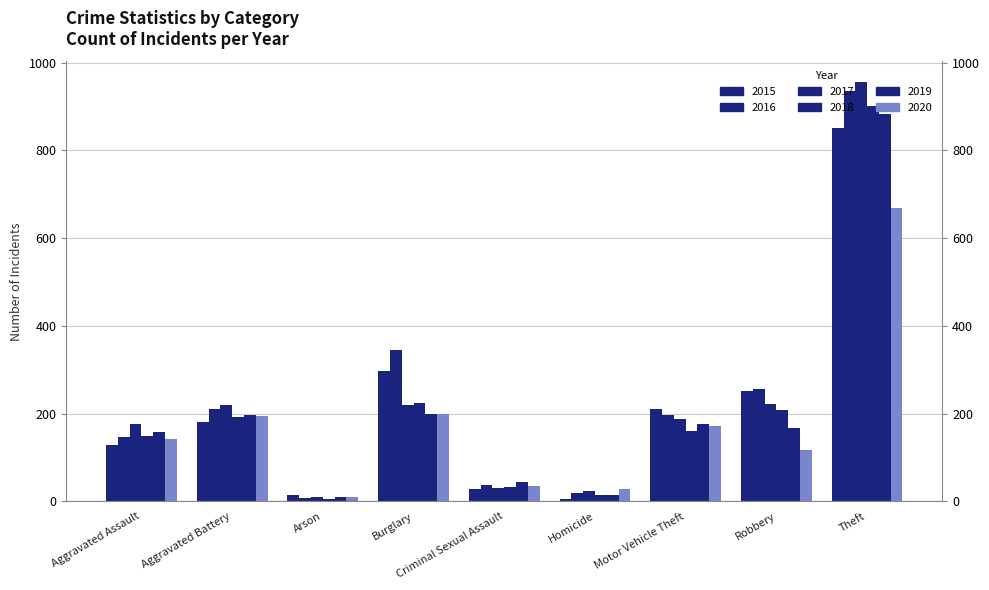

Reading left to right, list all the values displayed in this chart.

2015: Aggravated Assault=128	Aggravated Battery=180	Arson=15	Burglary=297	Criminal Sexual Assault=29	Homicide=6	Motor Vehicle Theft=210	Robbery=252	Theft=851
2016: Aggravated Assault=146	Aggravated Battery=210	Arson=8	Burglary=345	Criminal Sexual Assault=38	Homicide=18	Motor Vehicle Theft=196	Robbery=256	Theft=936
2017: Aggravated Assault=177	Aggravated Battery=219	Arson=9	Burglary=220	Criminal Sexual Assault=31	Homicide=23	Motor Vehicle Theft=187	Robbery=221	Theft=955
2018: Aggravated Assault=149	Aggravated Battery=193	Arson=5	Burglary=224	Criminal Sexual Assault=32	Homicide=15	Motor Vehicle Theft=160	Robbery=209	Theft=902
2019: Aggravated Assault=159	Aggravated Battery=197	Arson=10	Burglary=200	Criminal Sexual Assault=45	Homicide=14	Motor Vehicle Theft=177	Robbery=166	Theft=884
2020: Aggravated Assault=141	Aggravated Battery=195	Arson=9	Burglary=200	Criminal Sexual Assault=34	Homicide=27	Motor Vehicle Theft=172	Robbery=117	Theft=668